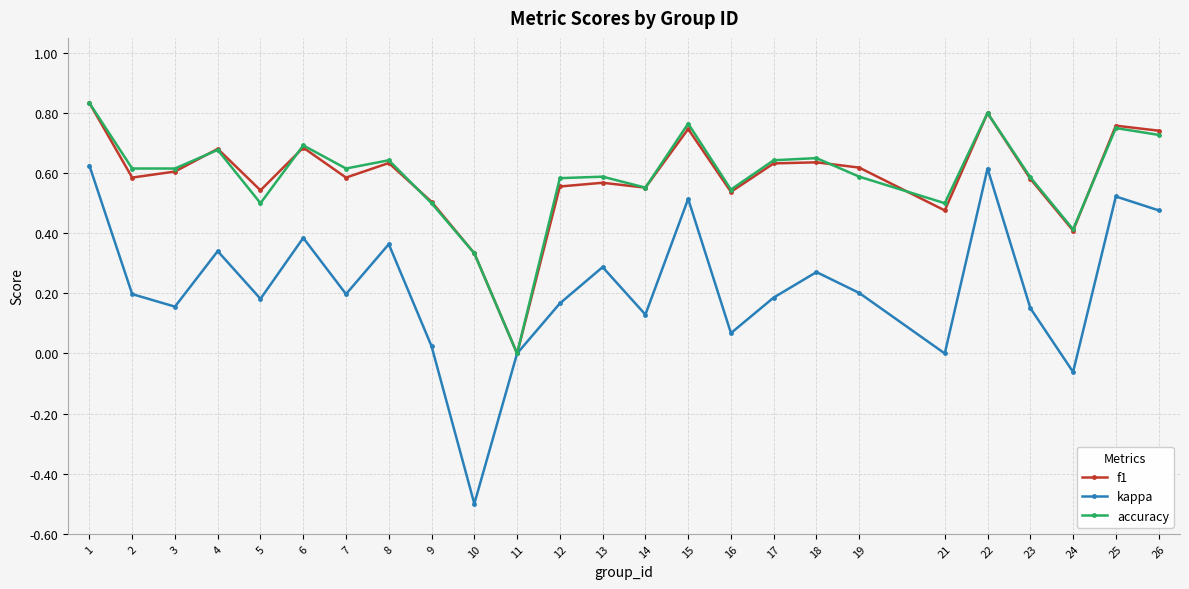

The kappa series shows 0.1 at 7. True or false?

False